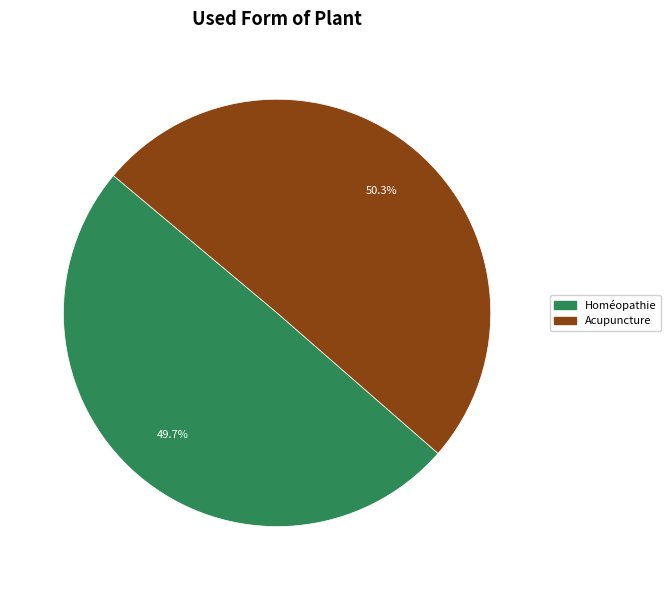

What is the total percentage of Homéopathie and Acupuncture?

100.0%